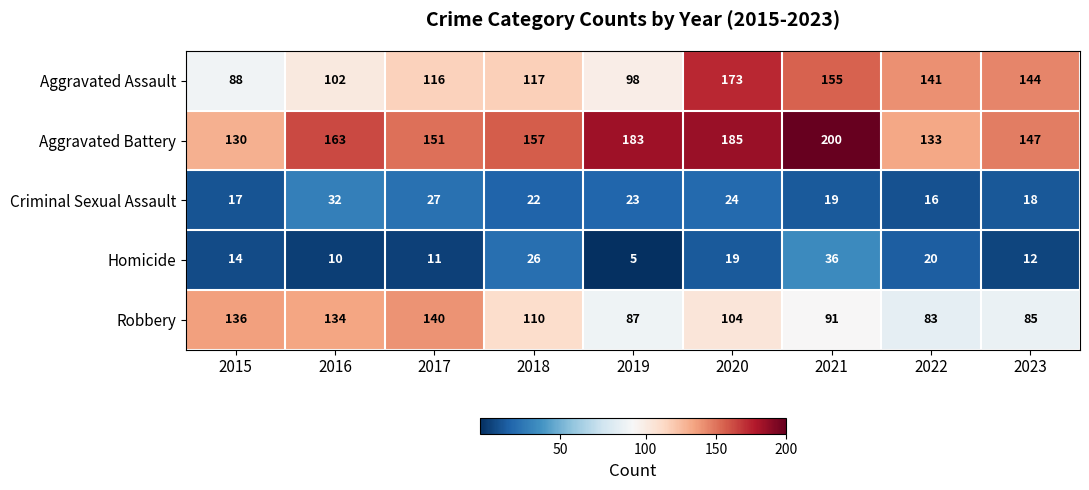

At which category is the sum across all series the highest?

2020